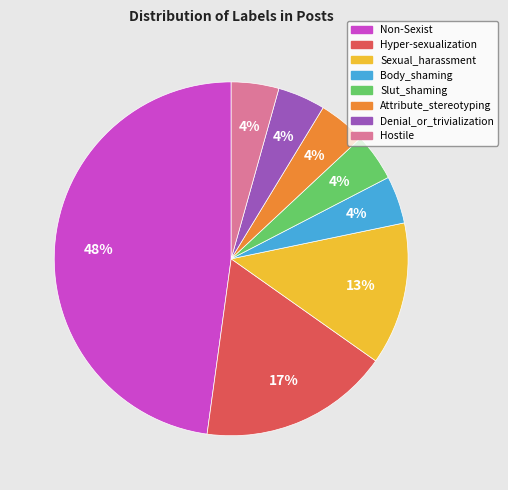

What is the largest slice in the pie chart?

Non-Sexist